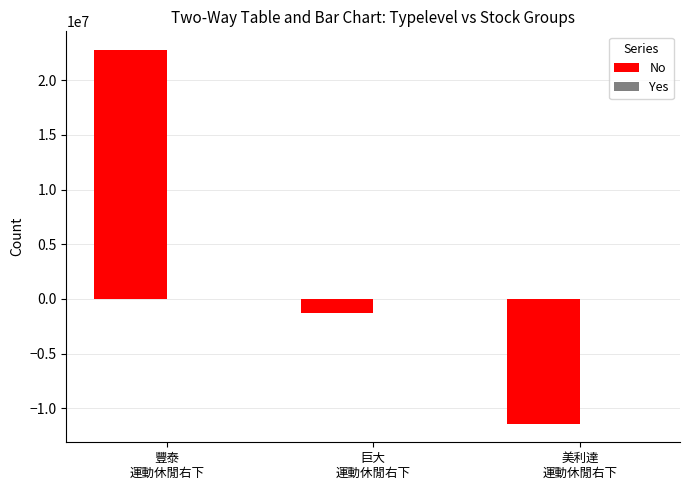

What is the sum of all No values?

10072351.8